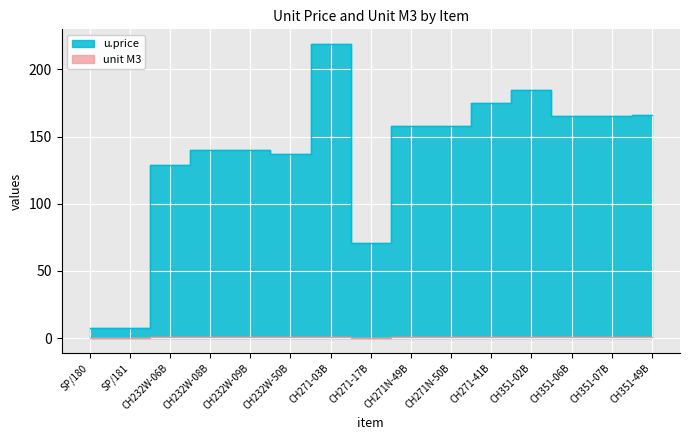

Rank the series by their maximum value, from highest to lowest.

u.price, unit M3